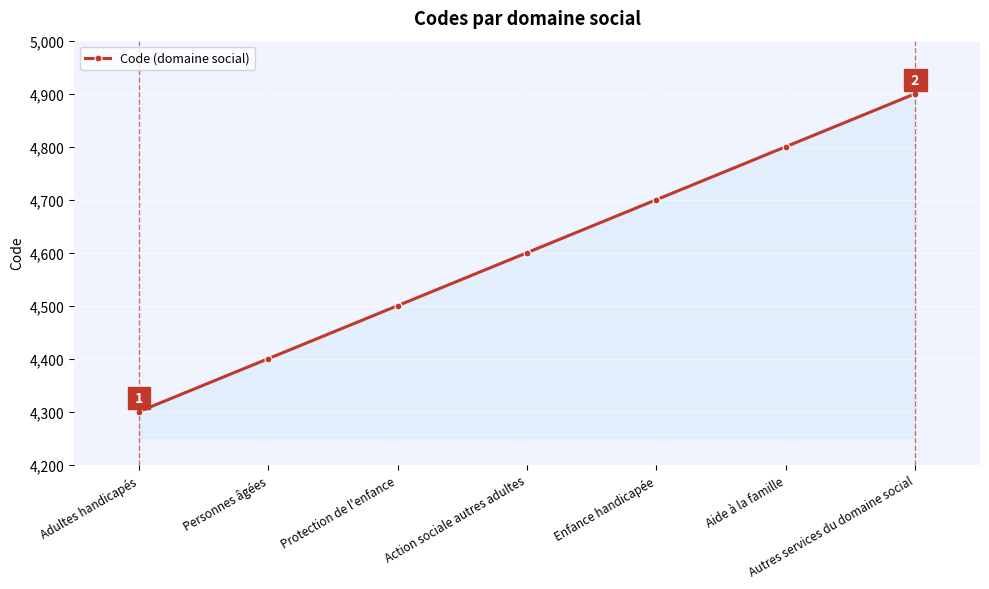

At which category does the chart reach its peak across all series?

Autres services du domaine social